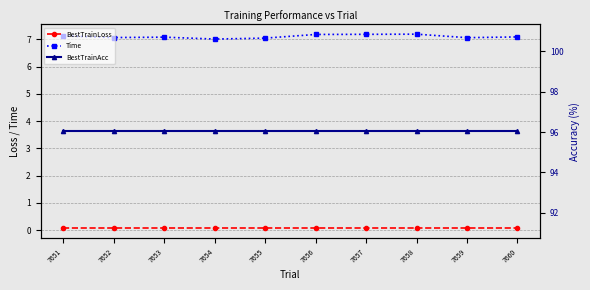

Which series has the largest total across all categories?

BestTrainAcc